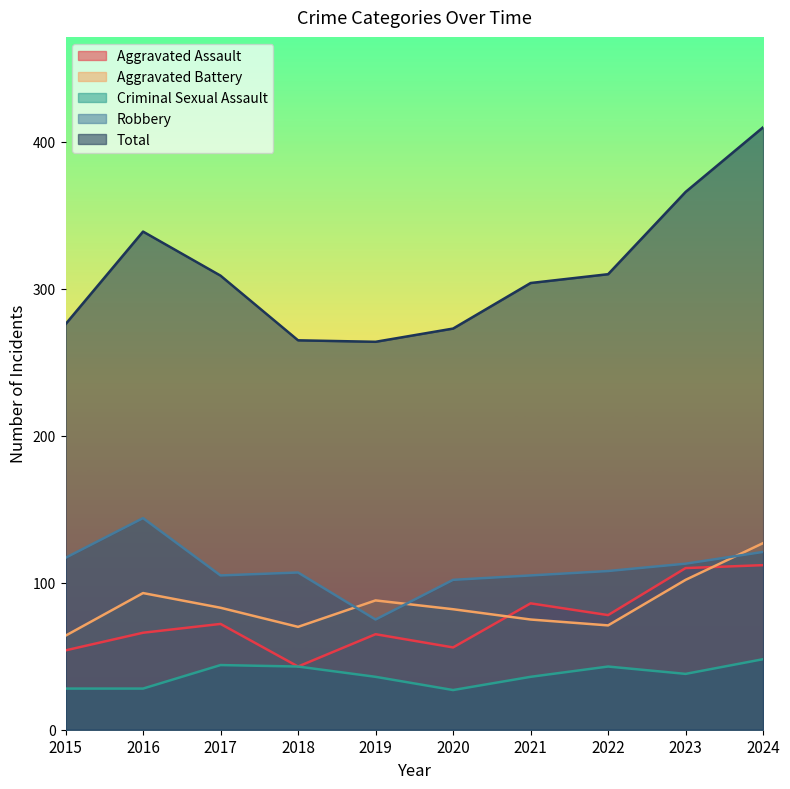

Between 2015 and 2024, which series saw the biggest shift?

Total